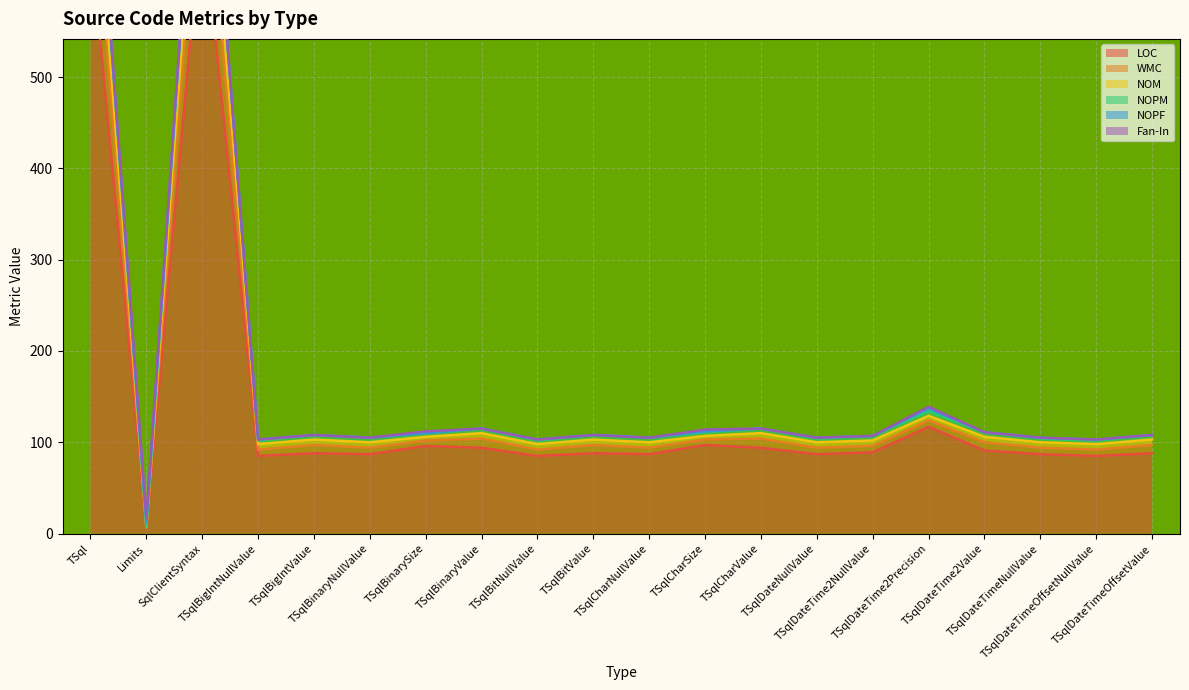

True or false: WMC has more than 1 interior local peaks.

True